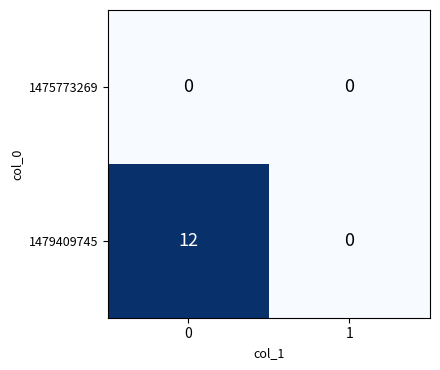

Reading left to right, list all the values displayed in this chart.

1475773269: 0	0
1479409745: 12	0